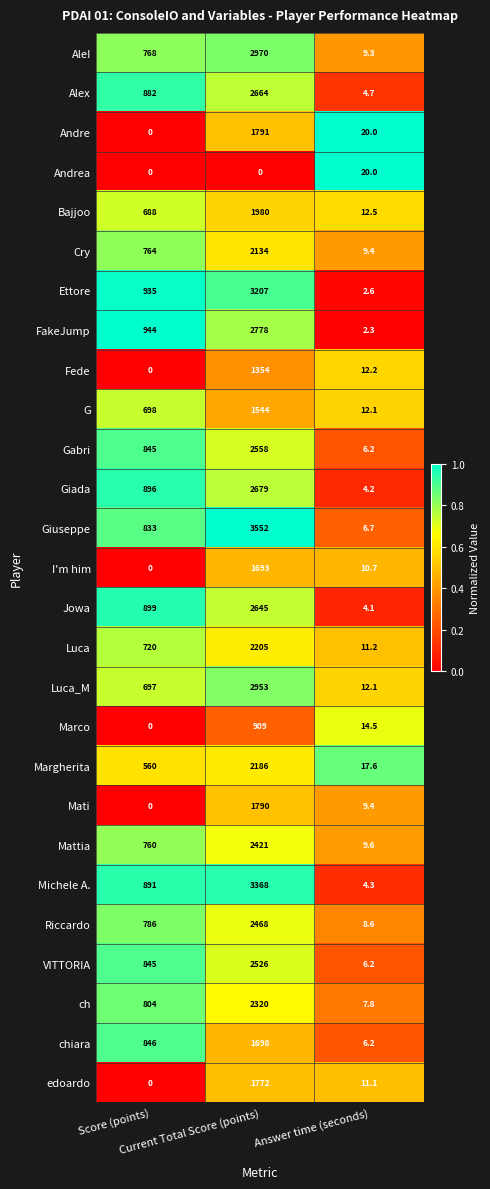

What is the minimum value for Gabri?

6.2